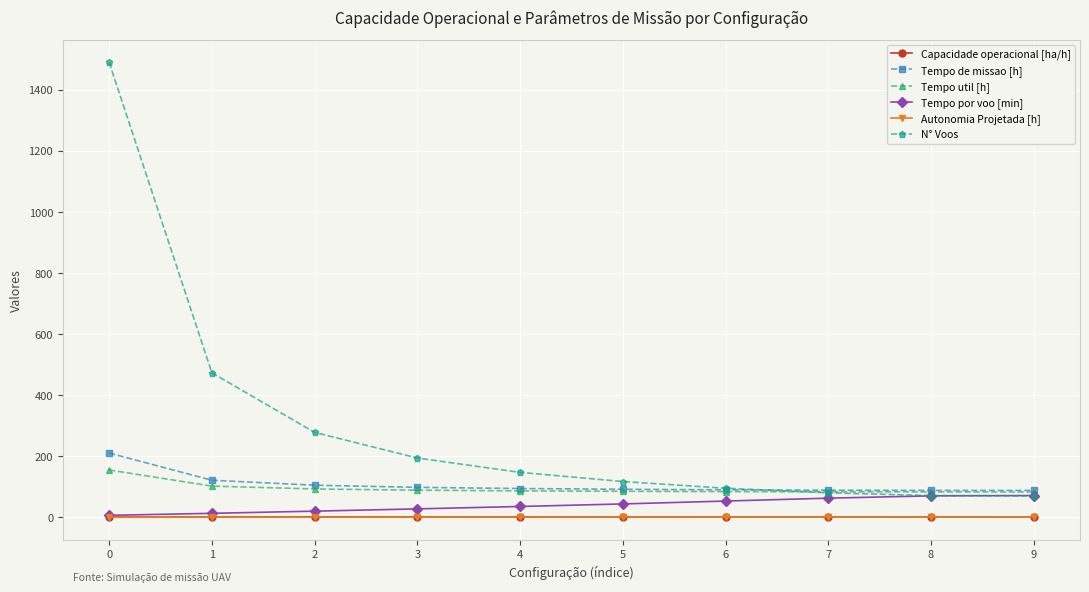

What is the maximum value shown in the chart?

1490.0